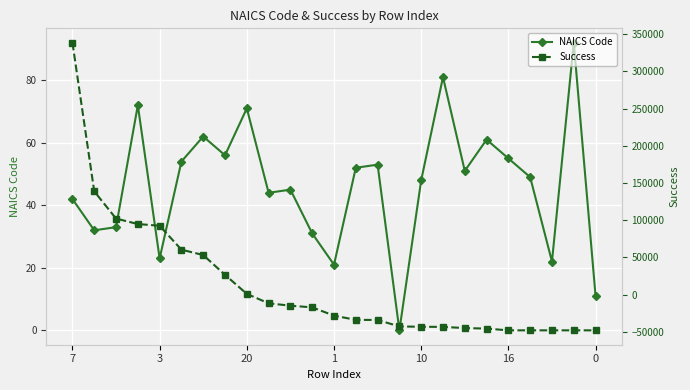

Between which two adjacent categories do NAICS Code and Success first intersect?

8 and 9